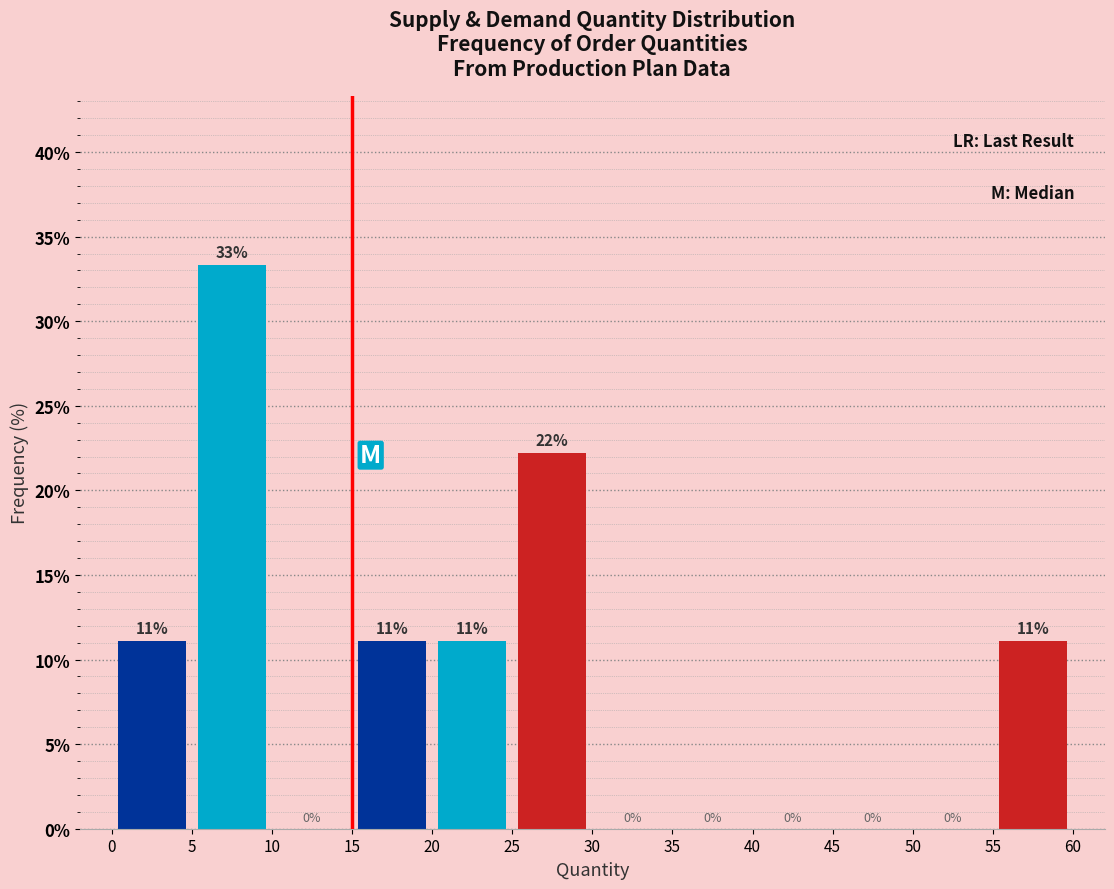

Which range on the x-axis has the tallest bar?

5 to 10